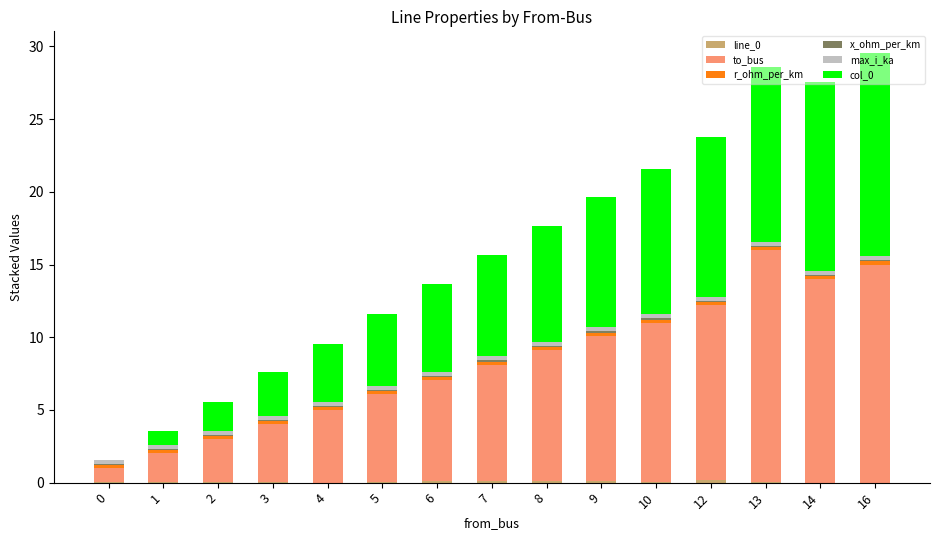

At which category is the sum across all series the highest?

16